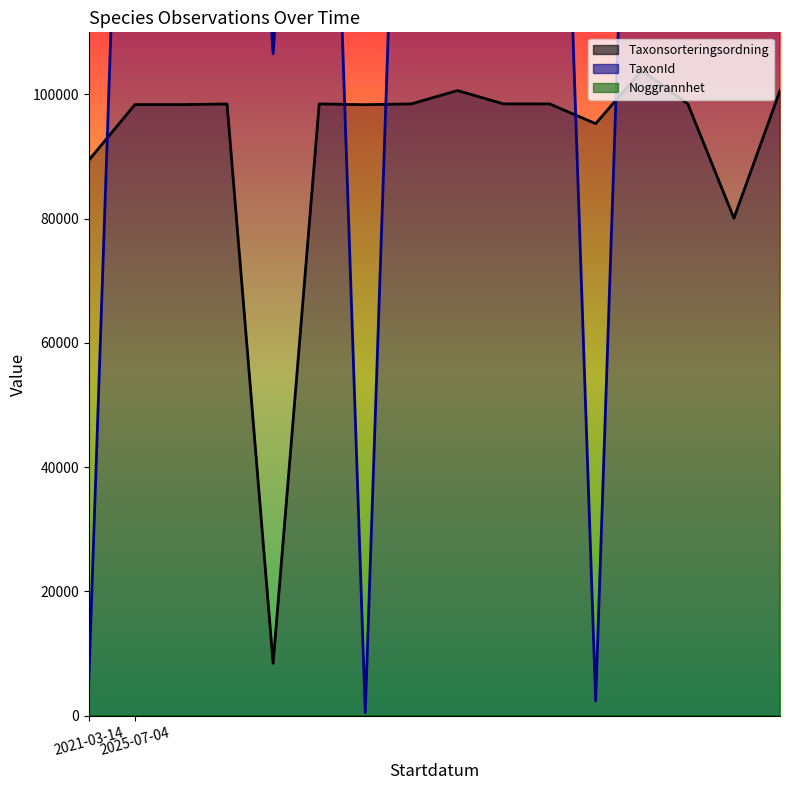

The Taxonsorteringsordning series shows 98366 at 2025-07-04. True or false?

True